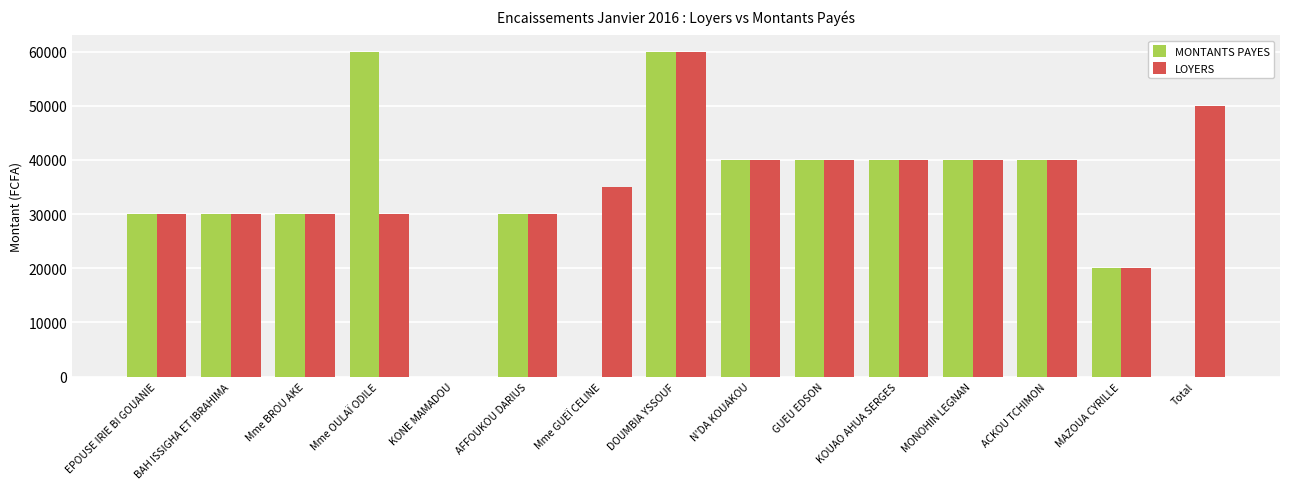

What is the sum of all MONTANTS PAYES values?

460000